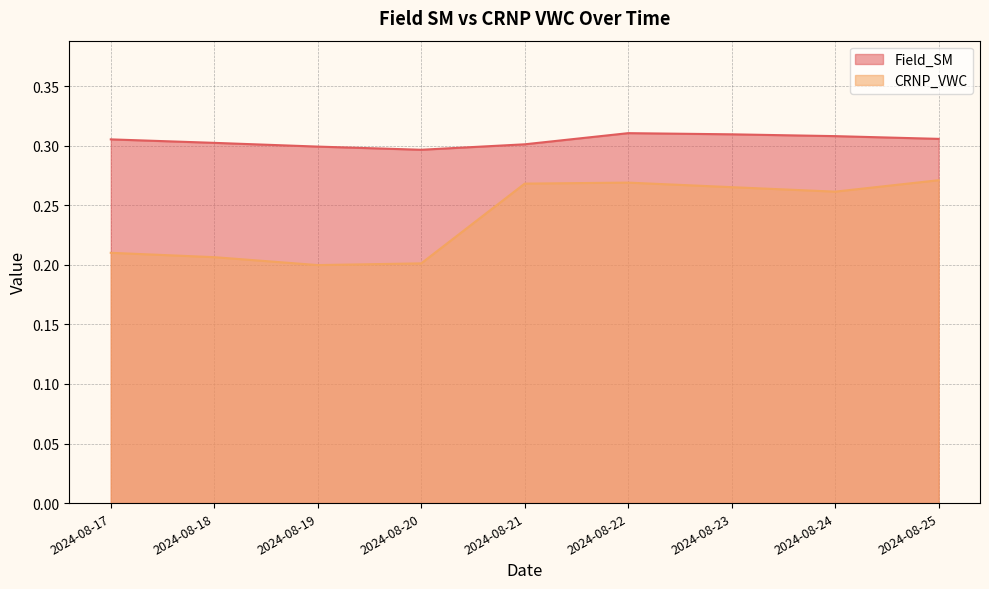

What is the value of the CRNP_VWC point at the 2nd from the left?

0.2